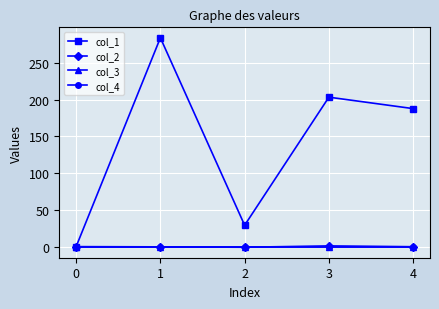

At which label does col_1 reach its peak?

1